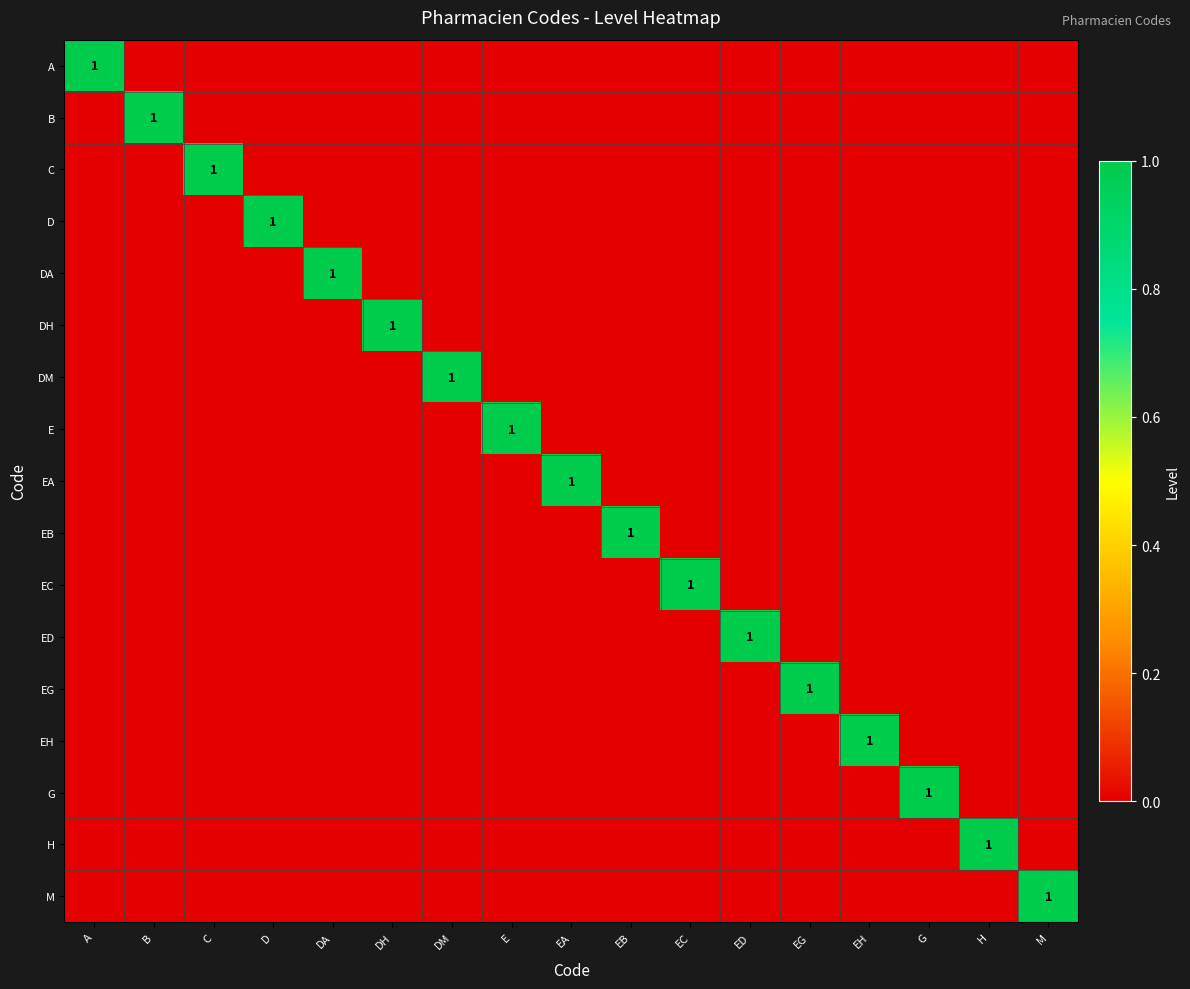

What is the highest value of the DH series?

1